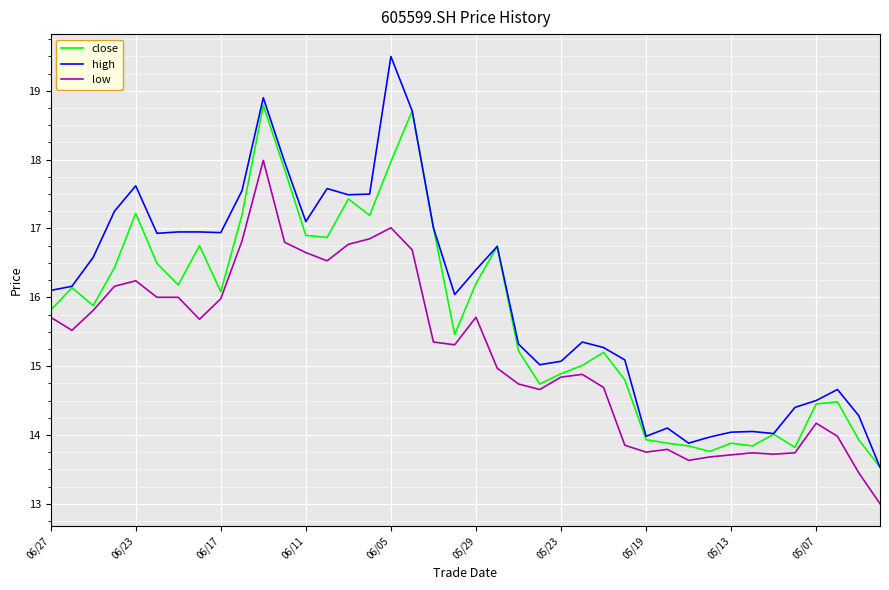

Rank the series by their average value, from highest to lowest.

high, close, low